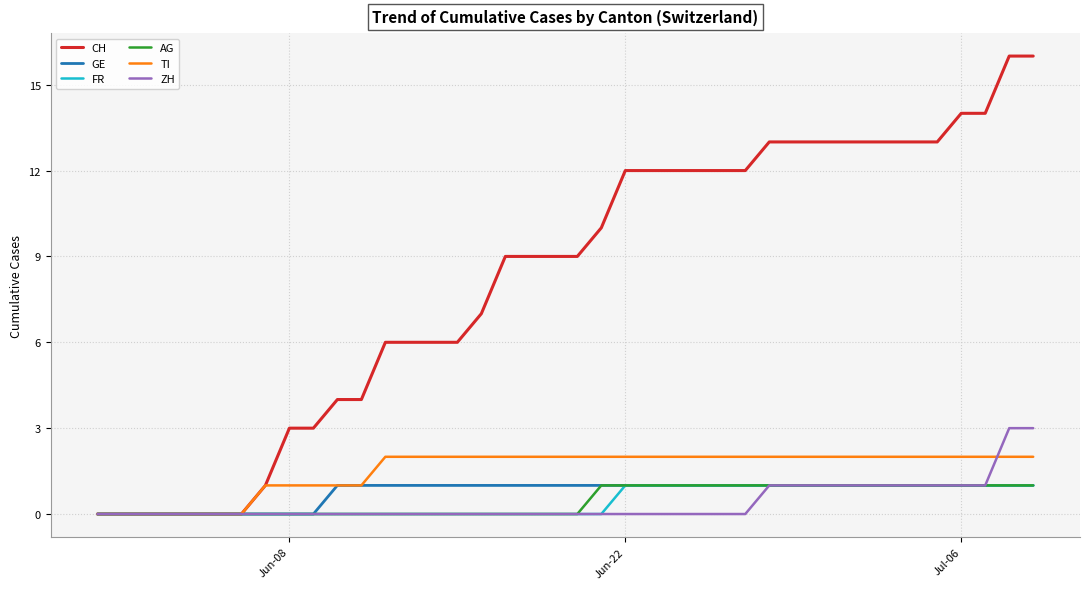

Reading left to right, what are all the values shown in this chart?

CH: 0	0	0	0	0	0	0	1	3	3	4	4	6	6	6	6	7	9	9	9	9	10	12	12	12	12	12	12	13	13	13	13	13	13	13	13	14	14	16	16
GE: 0	0	0	0	0	0	0	0	0	0	1	1	1	1	1	1	1	1	1	1	1	1	1	1	1	1	1	1	1	1	1	1	1	1	1	1	1	1	1	1
FR: 0	0	0	0	0	0	0	0	0	0	0	0	0	0	0	0	0	0	0	0	0	0	1	1	1	1	1	1	1	1	1	1	1	1	1	1	1	1	1	1
AG: 0	0	0	0	0	0	0	0	0	0	0	0	0	0	0	0	0	0	0	0	0	1	1	1	1	1	1	1	1	1	1	1	1	1	1	1	1	1	1	1
TI: 0	0	0	0	0	0	0	1	1	1	1	1	2	2	2	2	2	2	2	2	2	2	2	2	2	2	2	2	2	2	2	2	2	2	2	2	2	2	2	2
ZH: 0	0	0	0	0	0	0	0	0	0	0	0	0	0	0	0	0	0	0	0	0	0	0	0	0	0	0	0	1	1	1	1	1	1	1	1	1	1	3	3